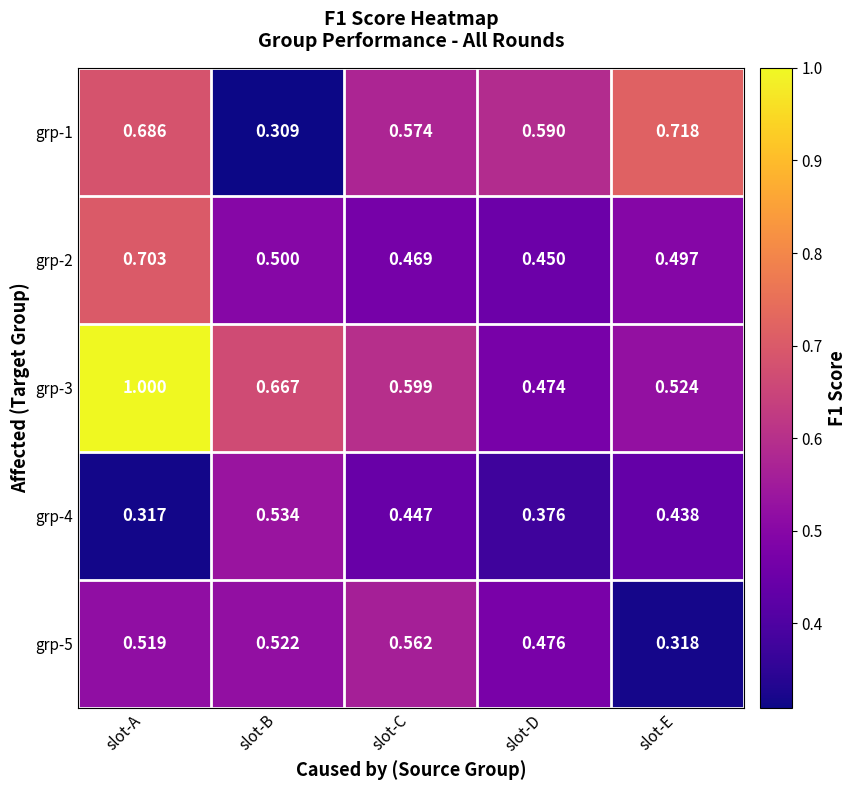

What is the greatest value displayed?

1.0